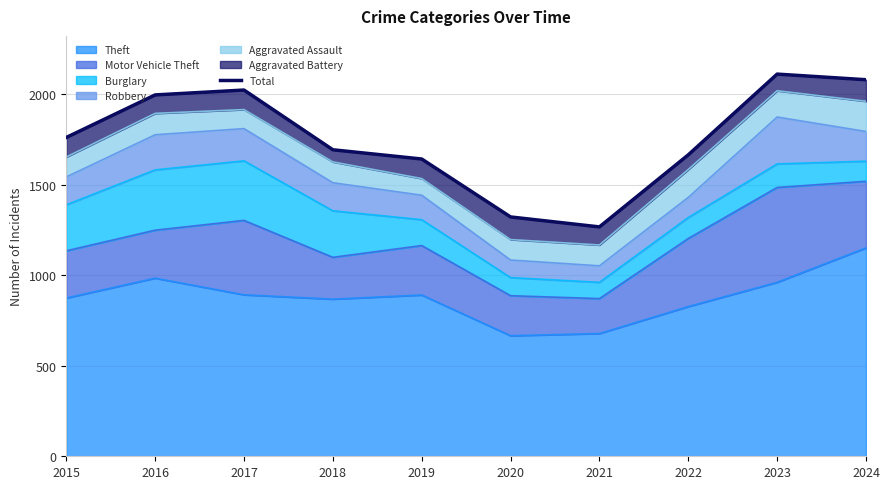

Reading left to right, what are all the values shown in this chart?

1761	1996	2023	1693	1642	1322	1267	1665	2111	2080